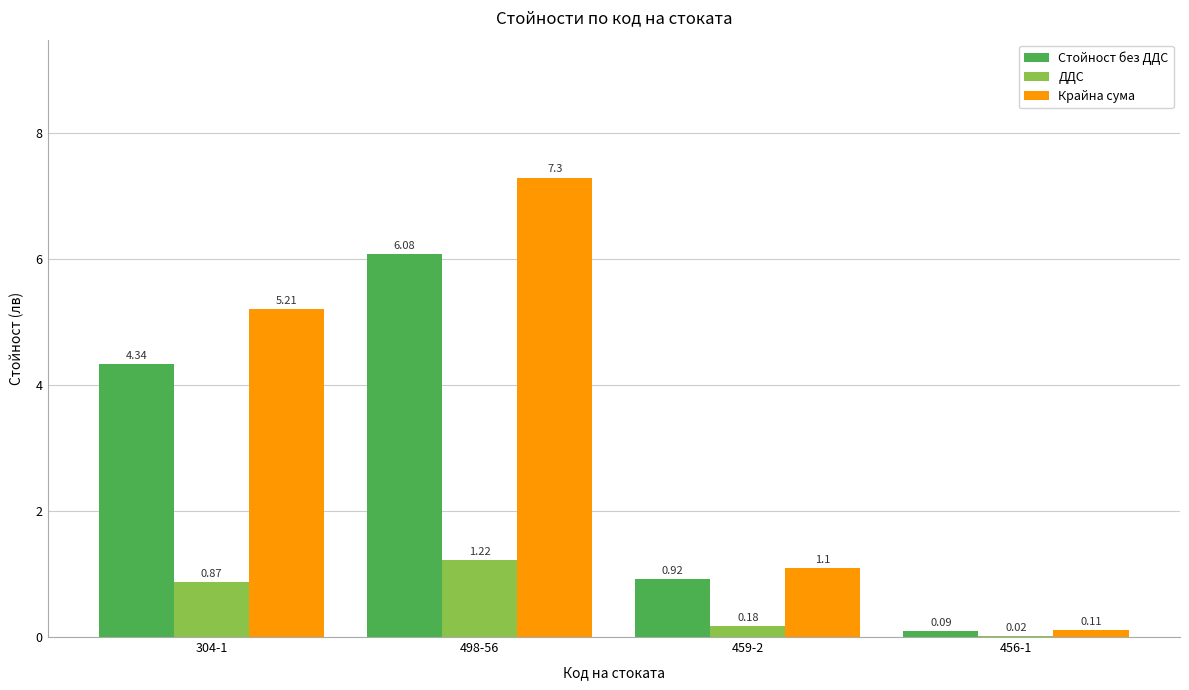

At which category is the sum across all series the highest?

498-56